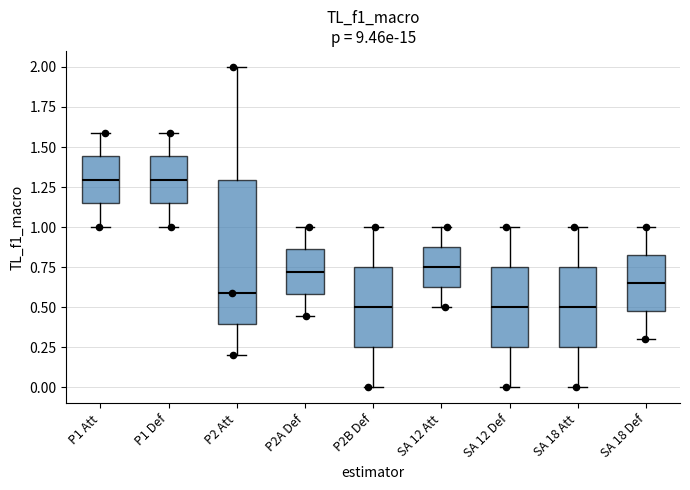

Reading left to right, transcribe this box plot: for each box, give where its median line is, the range the box spans, and where its two whiskers end, as read against the y-axis. The values are not printed on the chart, so give them approximately, as read against the axis.

P1 Att: median 1.30, box 1.15 to 1.45, whiskers 1.00 to 1.60
P1 Def: median 1.30, box 1.15 to 1.45, whiskers 1.00 to 1.60
P2 Att: median 0.60, box 0.40 to 1.30, whiskers 0.20 to 2.00
P2A Def: median 0.70, box 0.60 to 0.85, whiskers 0.45 to 1.00
P2B Def: median 0.50, box 0.25 to 0.75, whiskers 0.00 to 1.00
SA 12 Att: median 0.75, box 0.65 to 0.90, whiskers 0.50 to 1.00
SA 12 Def: median 0.50, box 0.25 to 0.75, whiskers 0.00 to 1.00
SA 18 Att: median 0.50, box 0.25 to 0.75, whiskers 0.00 to 1.00
SA 18 Def: median 0.65, box 0.50 to 0.85, whiskers 0.30 to 1.00